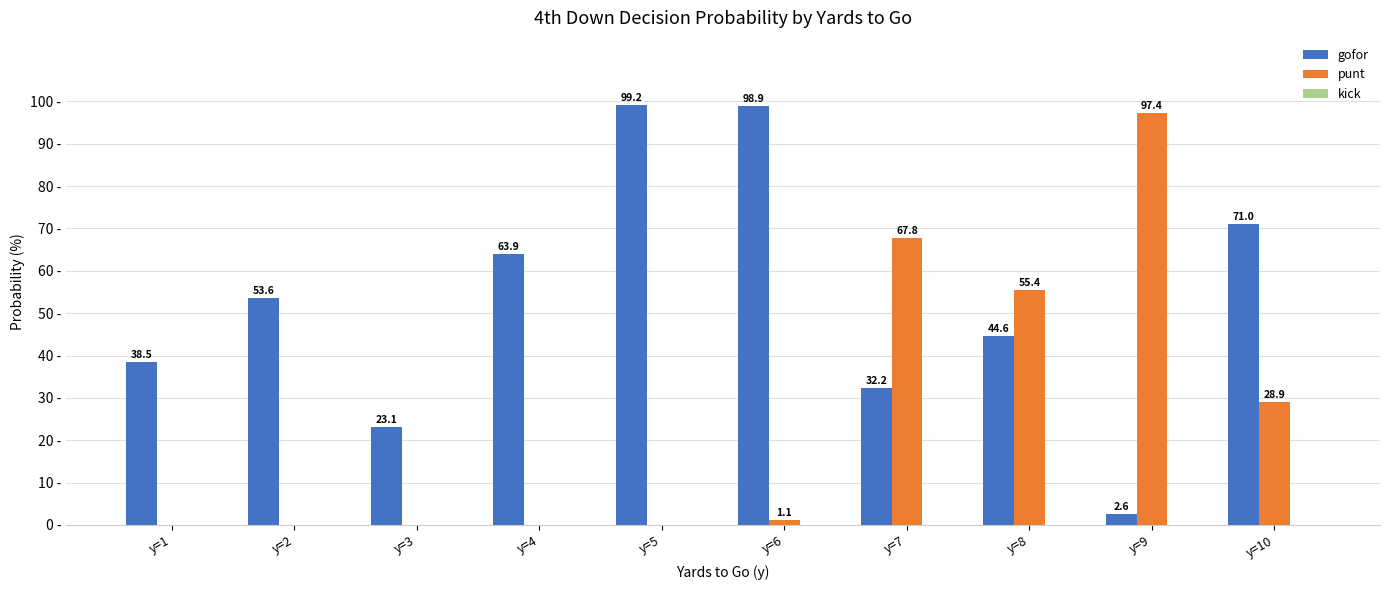

Between y=2 and y=3, which series saw the biggest shift?

gofor